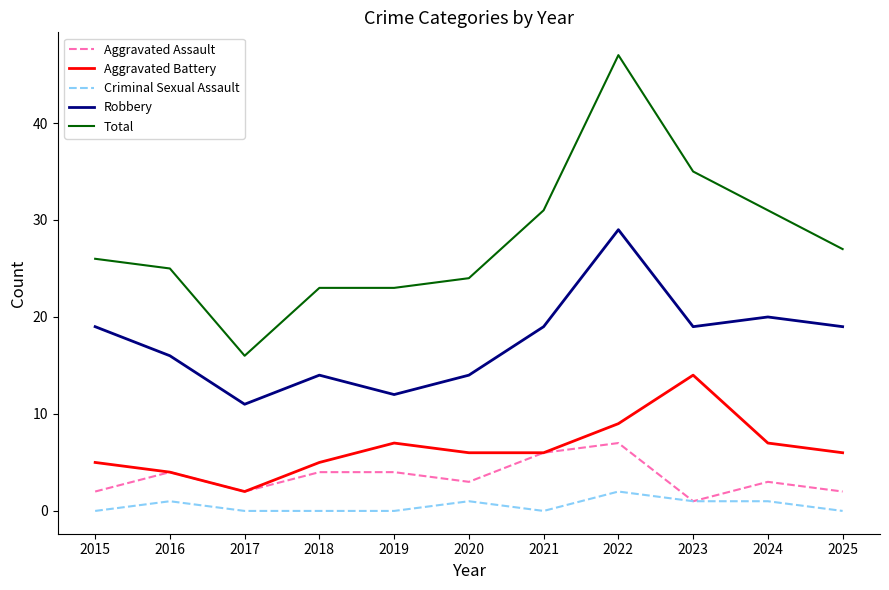

Reading left to right, transcribe all the data shown in this chart.

Aggravated Assault: 2015=2	2016=4	2017=2	2018=4	2019=4	2020=3	2021=6	2022=7	2023=1	2024=3	2025=2
Aggravated Battery: 2015=5	2016=4	2017=2	2018=5	2019=7	2020=6	2021=6	2022=9	2023=14	2024=7	2025=6
Criminal Sexual Assault: 2015=0	2016=1	2017=0	2018=0	2019=0	2020=1	2021=0	2022=2	2023=1	2024=1	2025=0
Robbery: 2015=19	2016=16	2017=11	2018=14	2019=12	2020=14	2021=19	2022=29	2023=19	2024=20	2025=19
Total: 2015=26	2016=25	2017=16	2018=23	2019=23	2020=24	2021=31	2022=47	2023=35	2024=31	2025=27